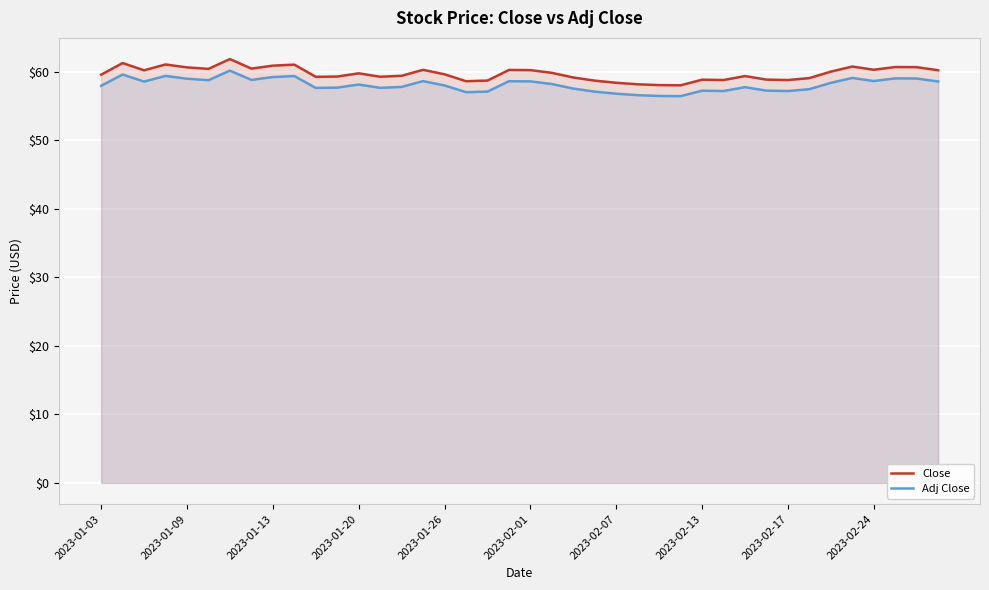

Which series has the widest spread of values?

Close